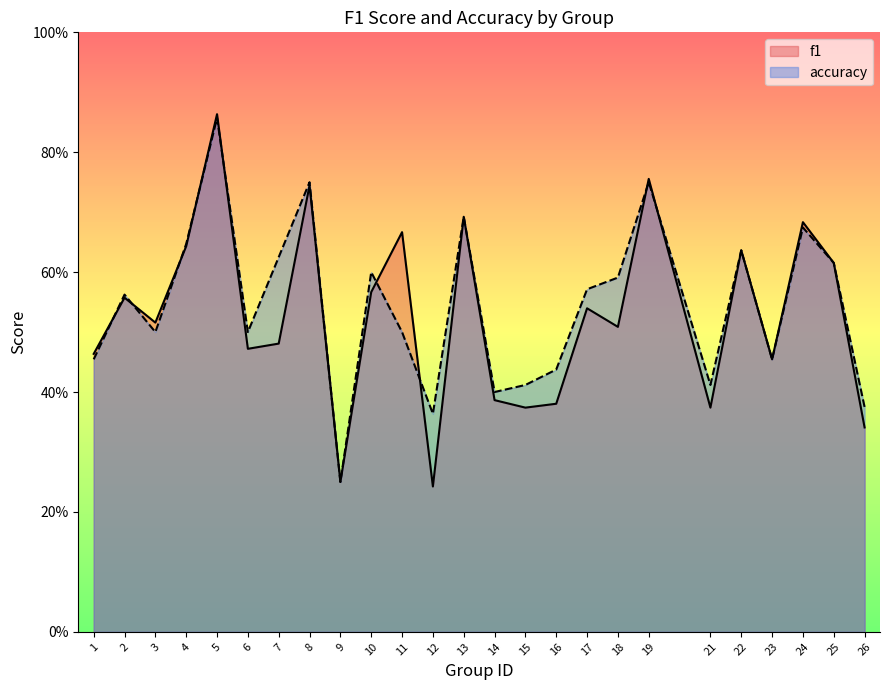

What is the value of the f1 point at the 13th from the left?

0.7